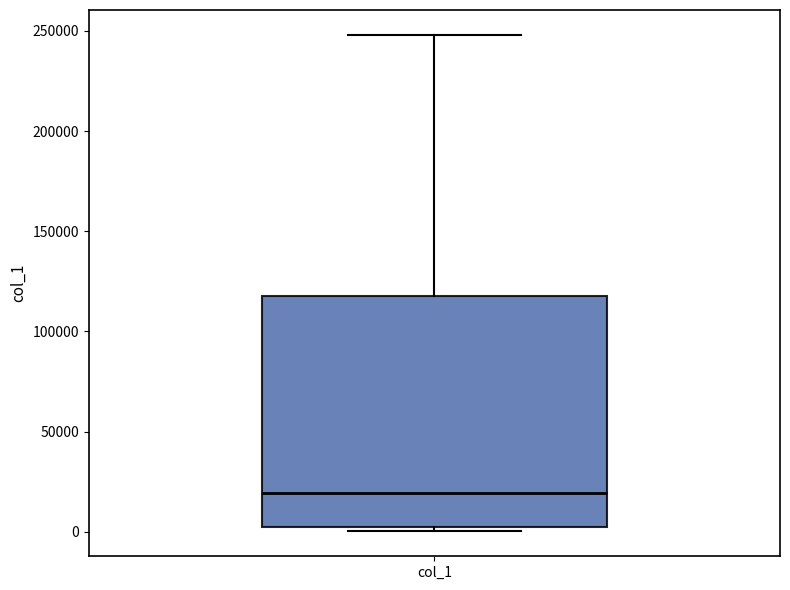

Read this box plot against the y-axis: the position of the median line, the range covered by the box, and the ends of both whiskers. The values are not printed on the chart, so give them approximately, as read against the axis.

median 20000, box 0 to 120000, whiskers 0 (just below the box's lower edge) to 250000